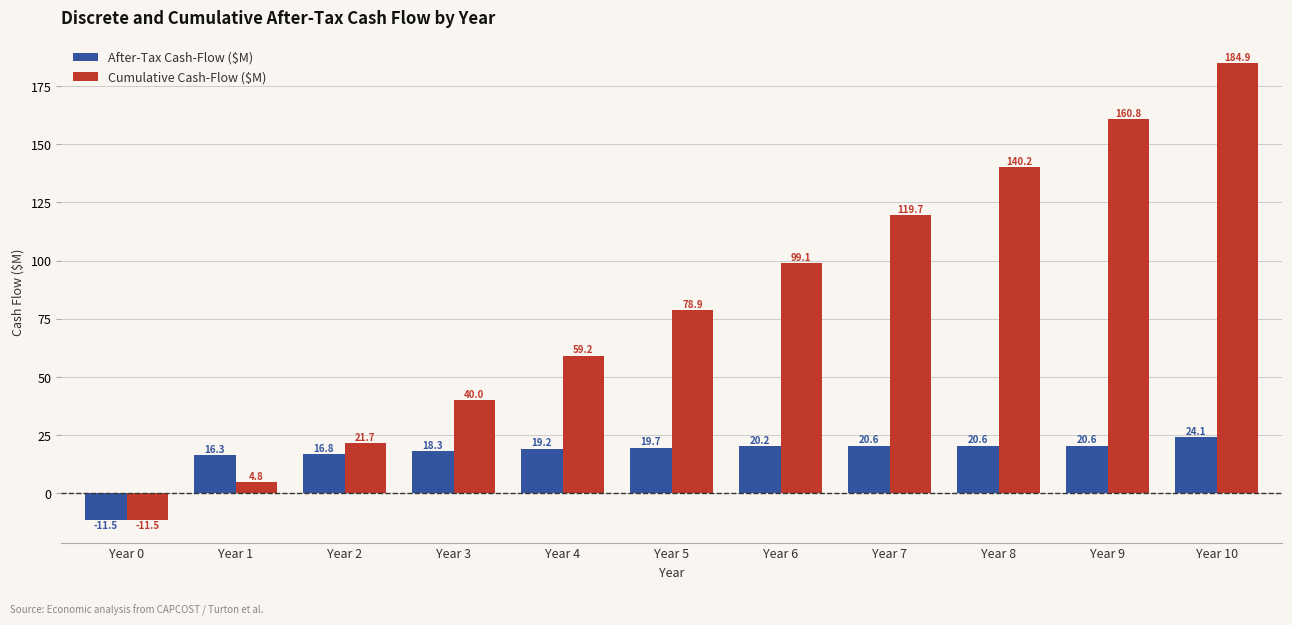

At how many categories does at least one series exceed 44?

7